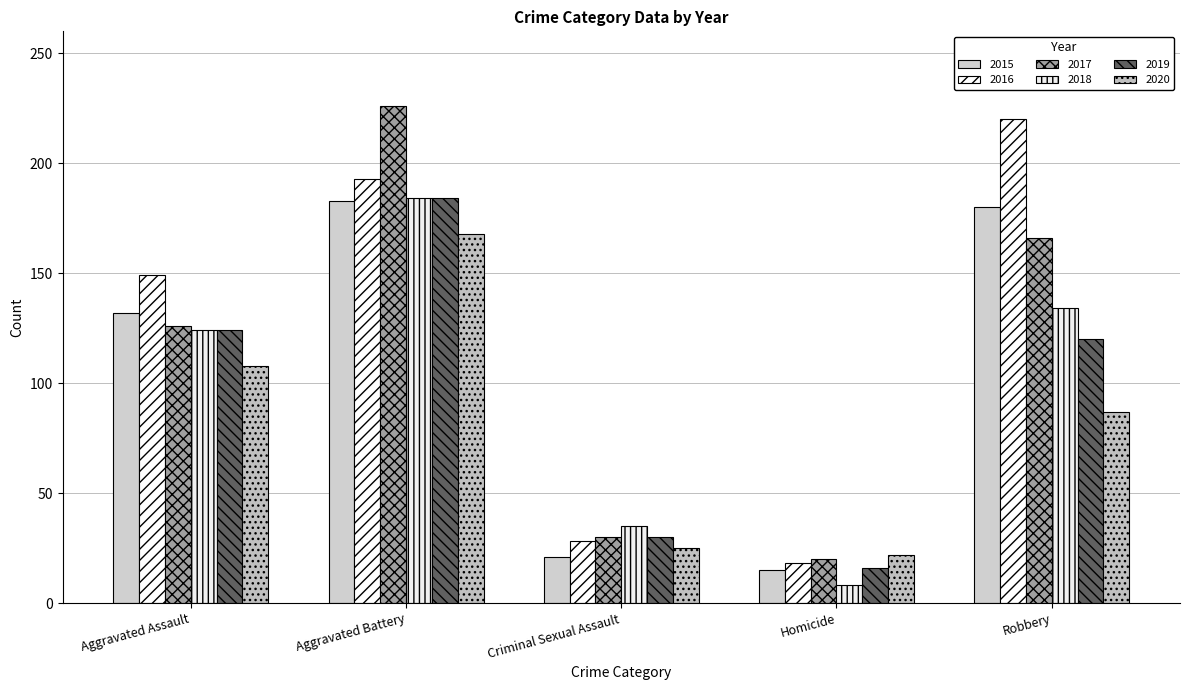

What is the spread (max minus min) of values at Robbery?

133